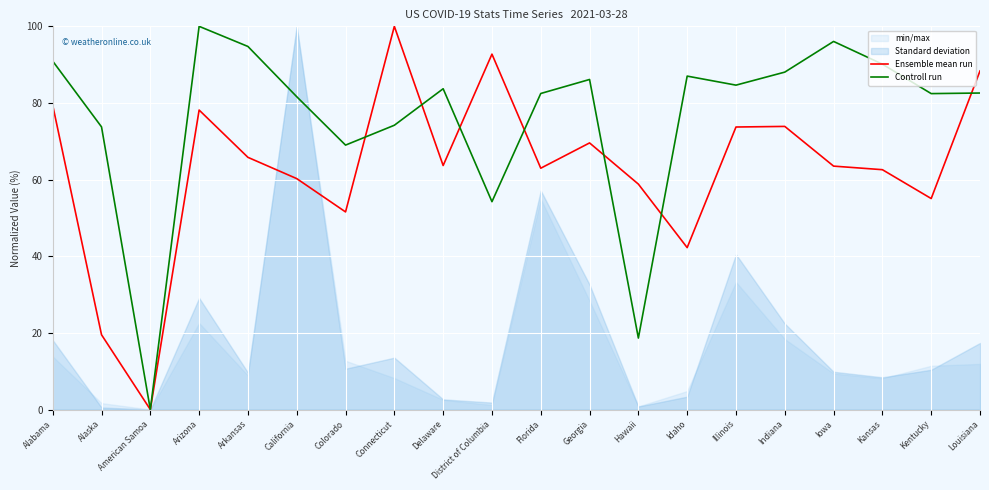

What is the sum of the Ensemble mean run values at Hawaii and Arizona?

137.0